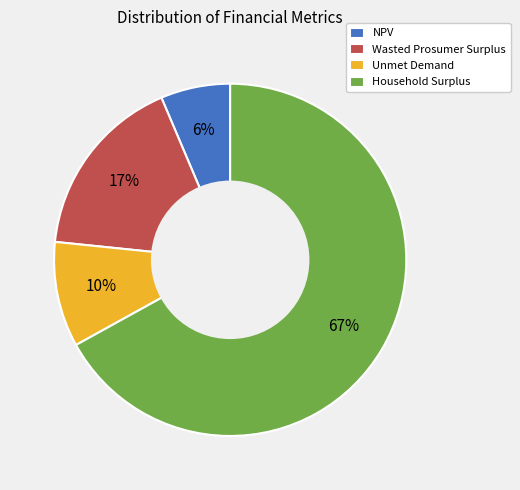

Count the number of slices in the pie.

4